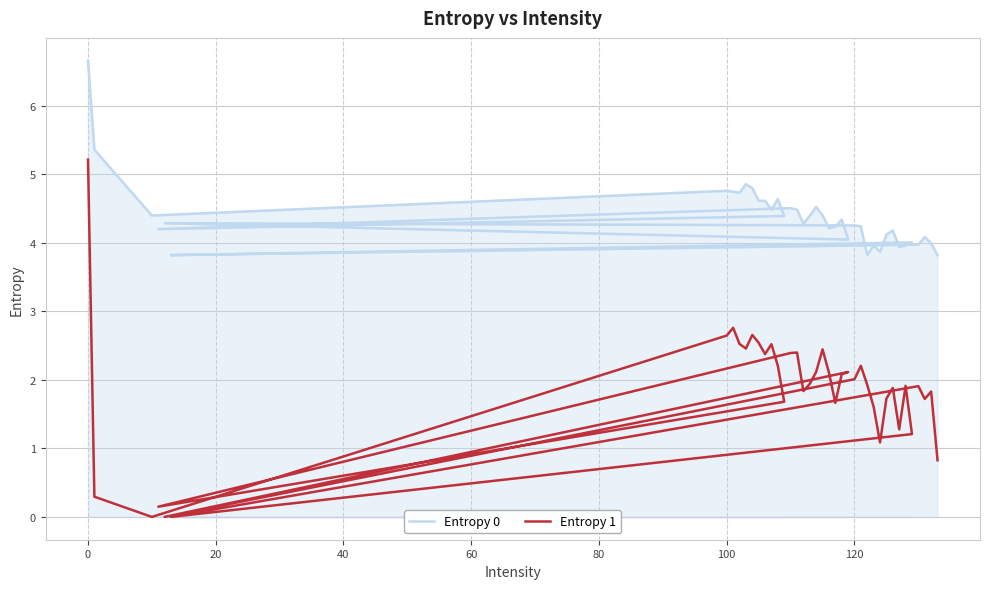

Does the chart display data point markers on the line(s)?

No